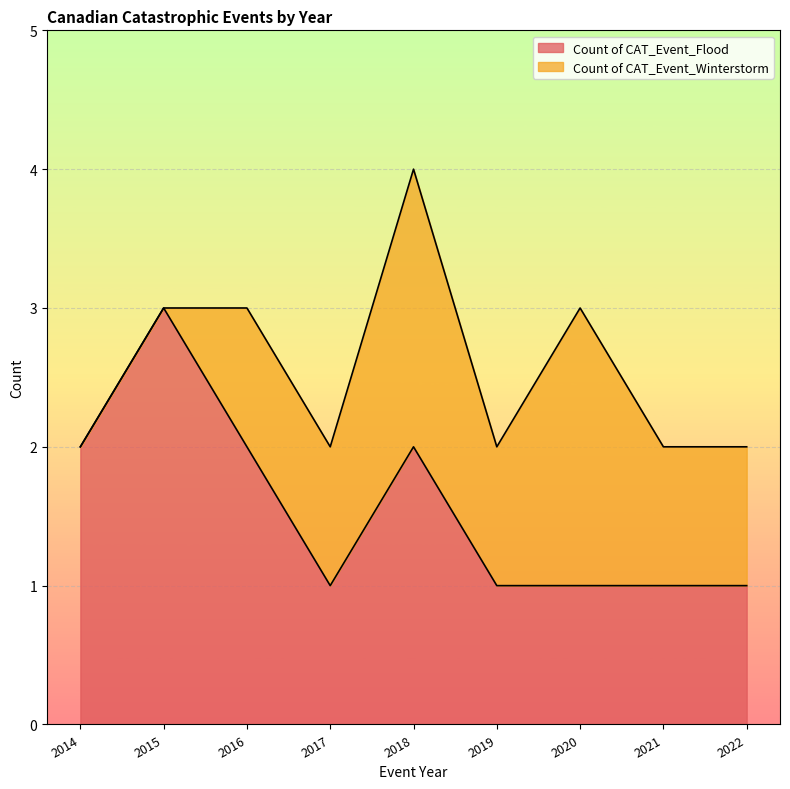

Rank the categories by value from highest to lowest.

2015, 2014, 2016, 2018, 2017, 2019, 2020, 2021, 2022